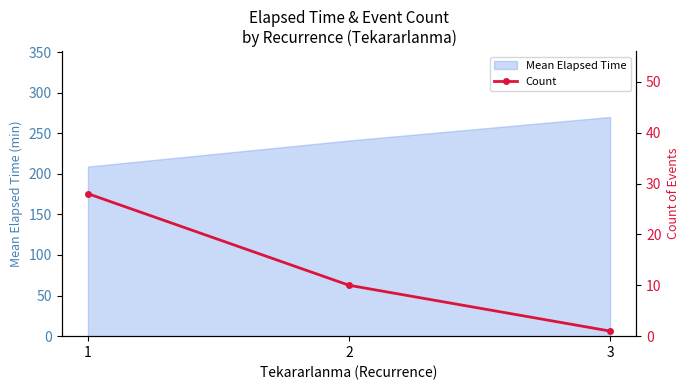

What is the lowest value of the Mean Elapsed Time series?

208.9